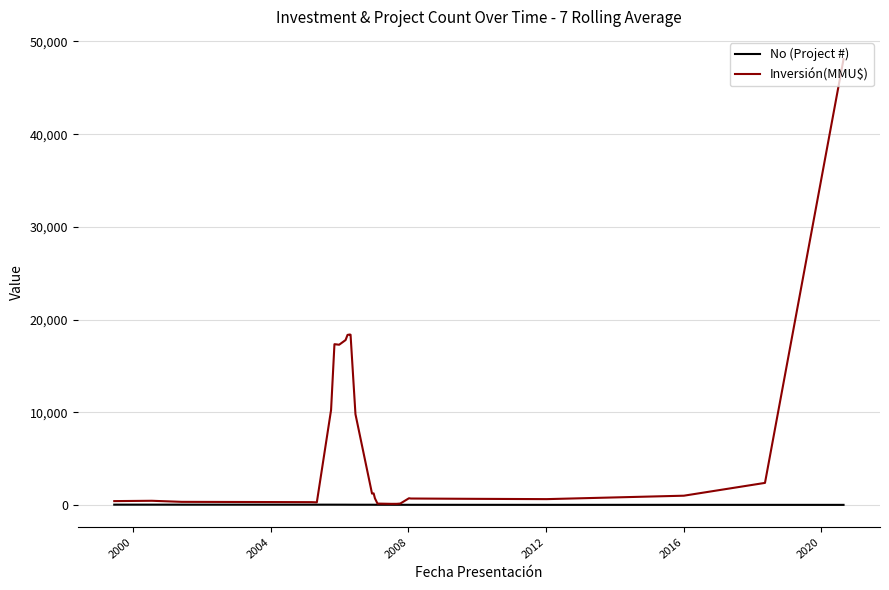

List the series in order of their overall mean, highest first.

Inversión(MMU$), No (Project #)